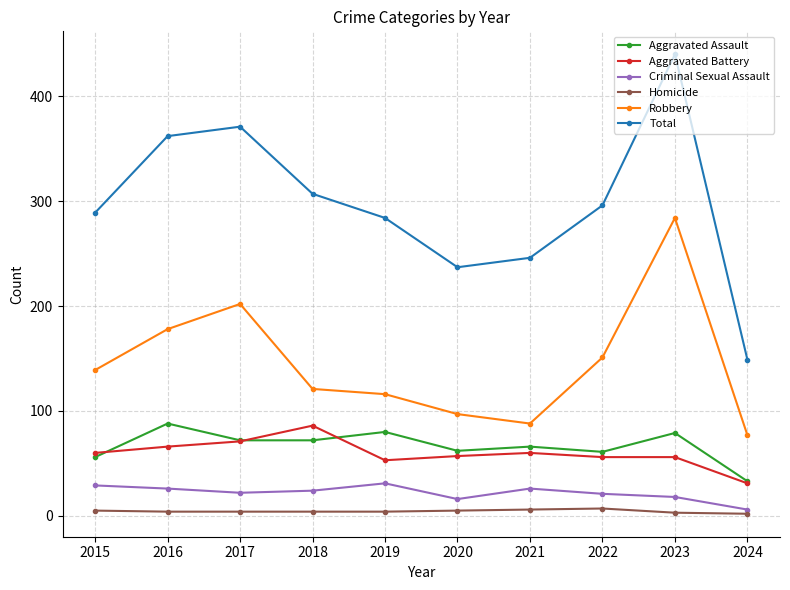

What is the value of the Homicide point at the 6th from the left?

5